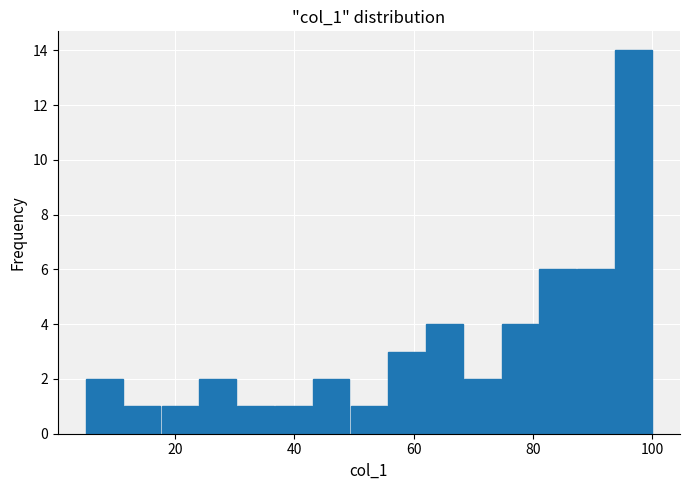

Around what value on the x-axis is the tallest bar? Give the approximate position of its centre, as read against the axis.

96